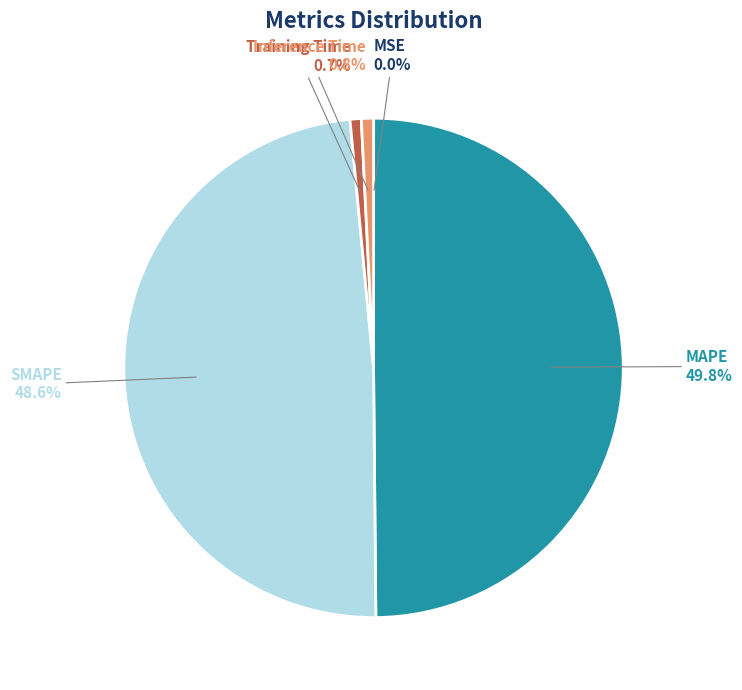

Approximately how many times larger is the value at SMAPE compared to MAPE?

1.0